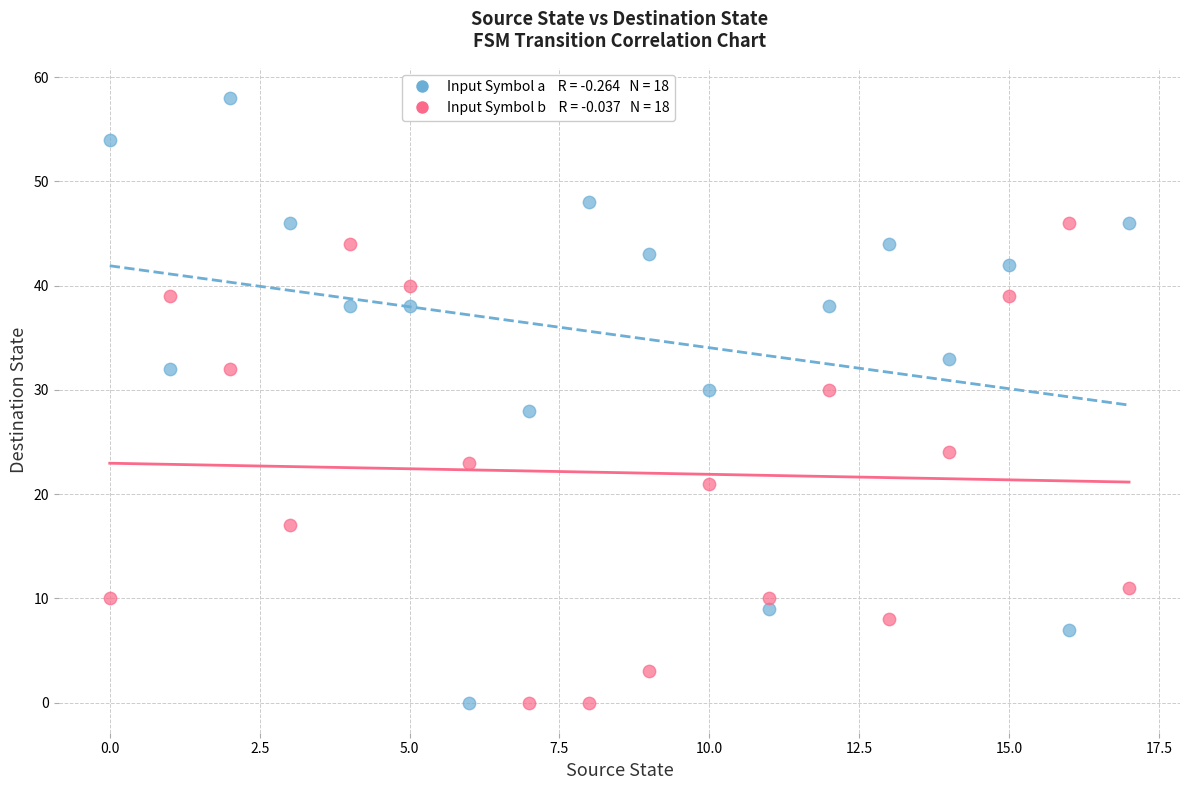

Count the number of points in this scatter plot.

36